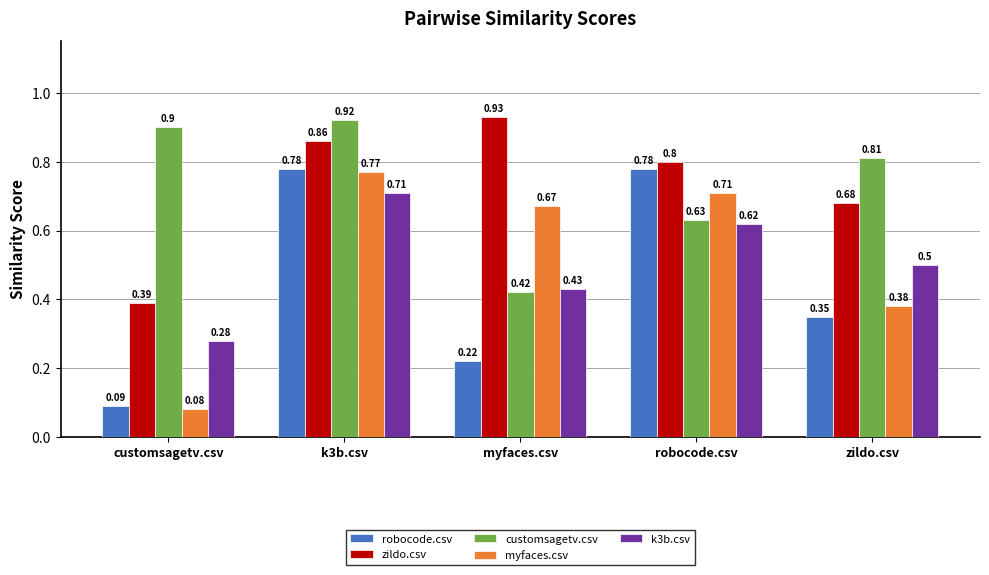

Which series changed the most between k3b.csv and zildo.csv?

robocode.csv